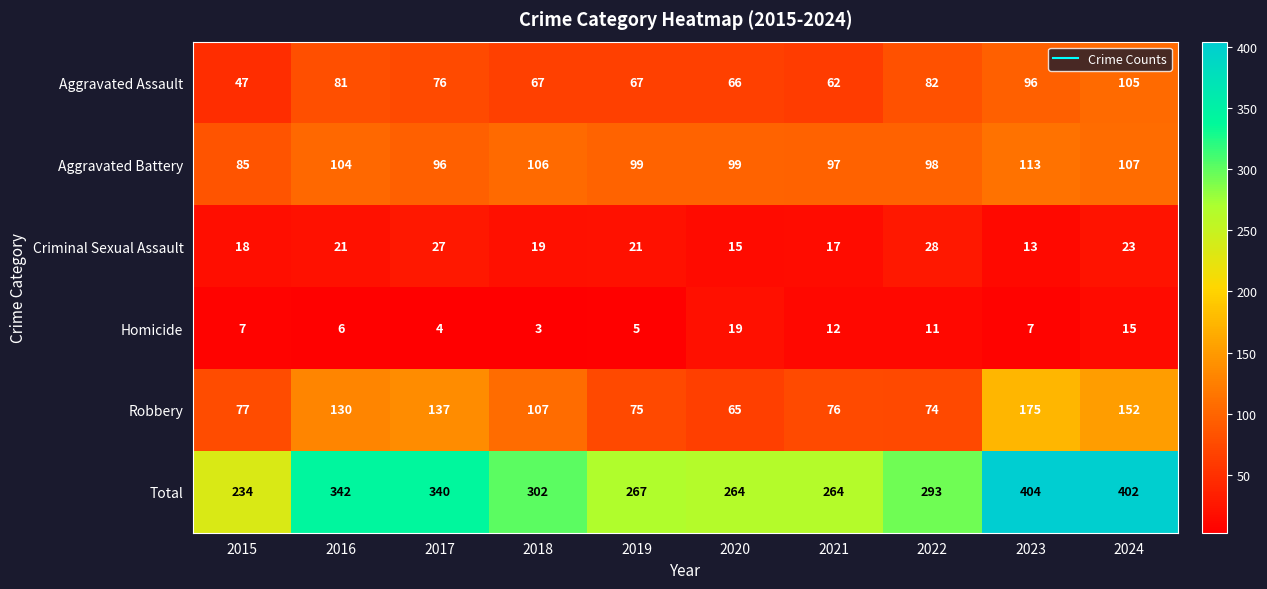

Is the value of Criminal Sexual Assault at 2024 greater than the value of Homicide at 2024?

Yes